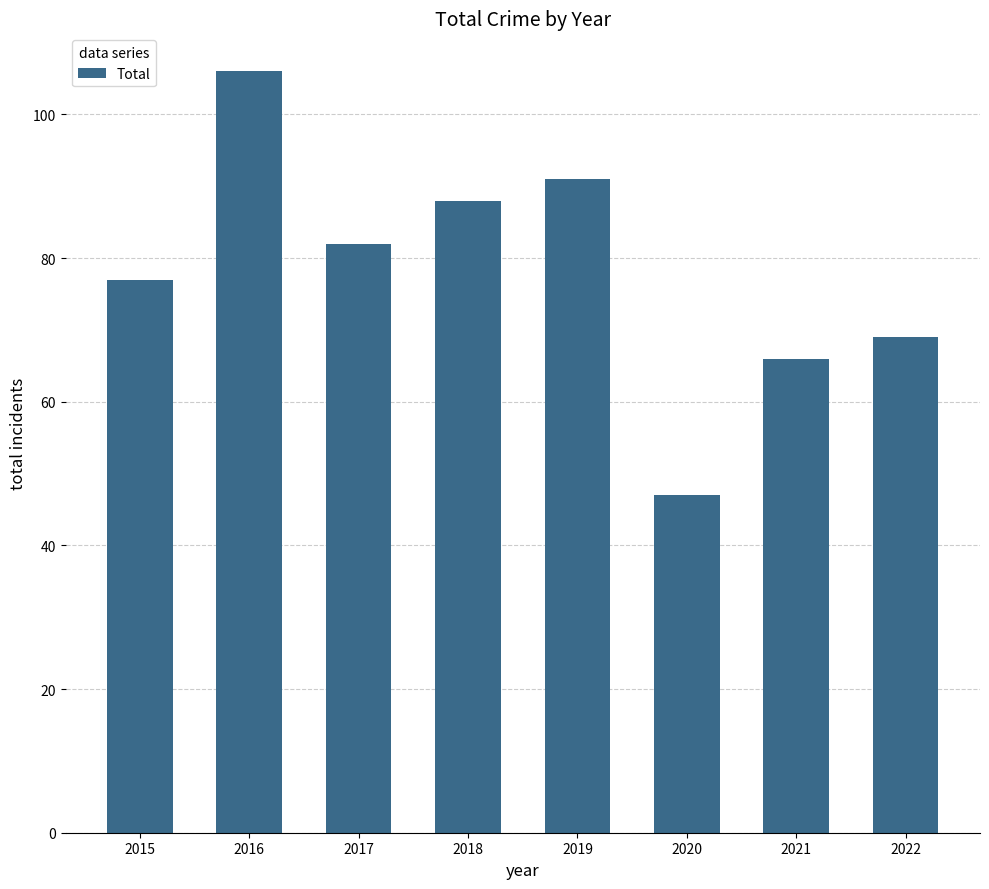

List the labels in order of value, smallest first.

2020, 2021, 2022, 2015, 2017, 2018, 2019, 2016